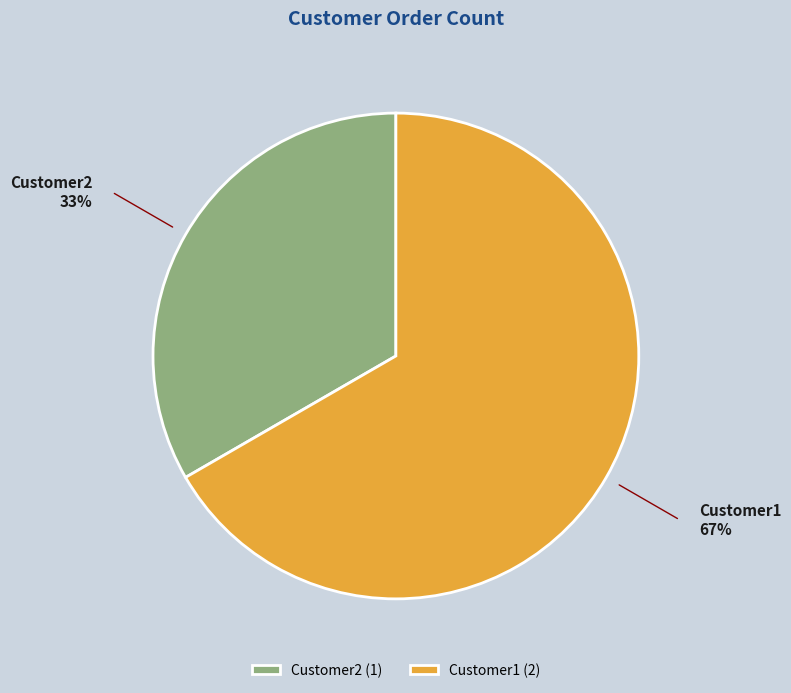

Is the sum of Customer2 and Customer1 greater than half?

Yes